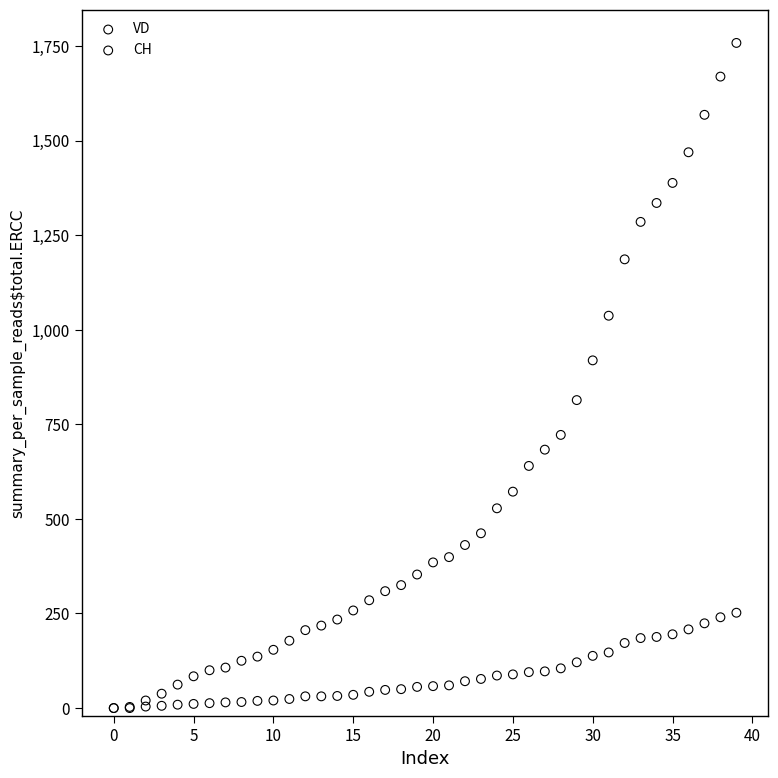

In the CH series, what Y value is closest to 879?

919